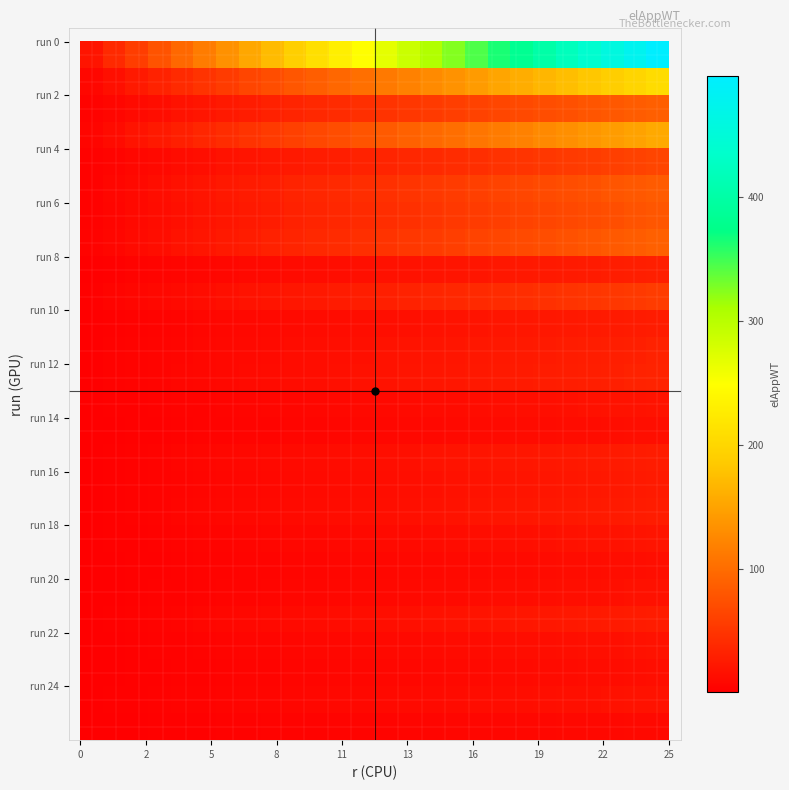

What is the greatest value displayed?

497.2